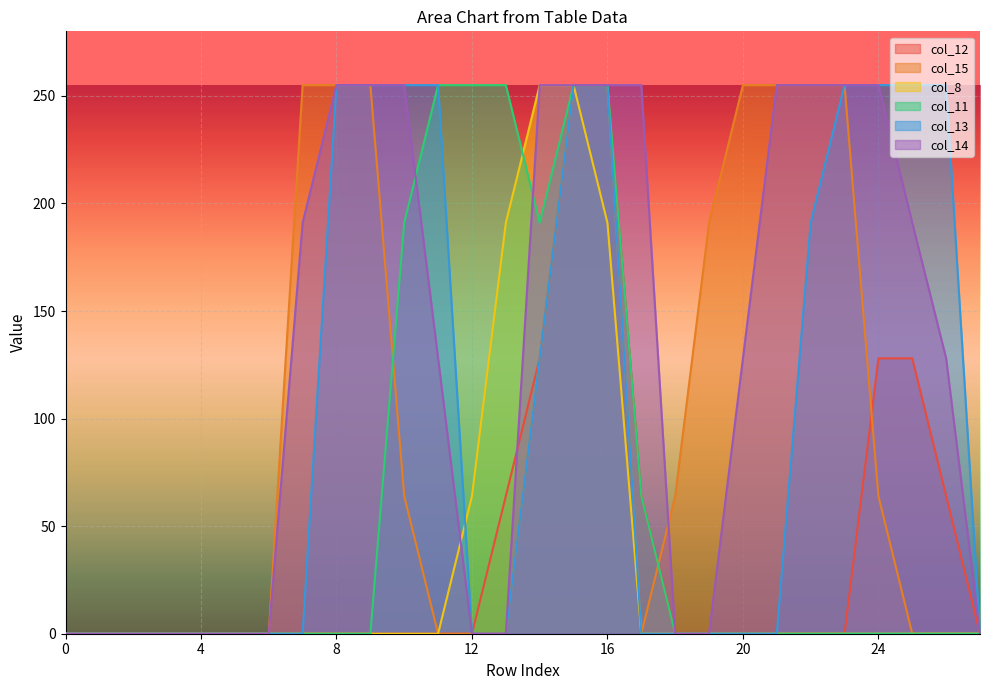

Reading right to left, list all the values displayed in this chart.

col_12: 27=0	26=64	25=128	24=128	23=0	22=0	21=0	20=0	19=0	18=0	17=64	16=255	15=255	14=128	13=64	12=0	11=0	10=0	9=0	8=0	7=0	6=0	5=0	4=0	3=0	2=0	1=0	0=0
col_15: 27=0	26=0	25=0	24=64	23=255	22=255	21=255	20=255	19=191	18=64	17=0	16=255	15=255	14=128	13=0	12=0	11=0	10=64	9=255	8=255	7=255	6=0	5=0	4=0	3=0	2=0	1=0	0=0
col_8: 27=0	26=0	25=0	24=0	23=0	22=0	21=0	20=0	19=0	18=0	17=0	16=191	15=255	14=255	13=191	12=64	11=0	10=0	9=0	8=0	7=0	6=0	5=0	4=0	3=0	2=0	1=0	0=0
col_11: 27=0	26=0	25=0	24=0	23=0	22=0	21=0	20=0	19=0	18=0	17=64	16=255	15=255	14=191	13=255	12=255	11=255	10=191	9=0	8=0	7=0	6=0	5=0	4=0	3=0	2=0	1=0	0=0
col_13: 27=0	26=255	25=255	24=255	23=255	22=191	21=0	20=0	19=0	18=0	17=0	16=255	15=255	14=128	13=0	12=0	11=255	10=255	9=255	8=255	7=0	6=0	5=0	4=0	3=0	2=0	1=0	0=0
col_14: 27=0	26=128	25=191	24=255	23=255	22=255	21=255	20=128	19=0	18=0	17=255	16=255	15=255	14=255	13=0	12=0	11=128	10=255	9=255	8=255	7=191	6=0	5=0	4=0	3=0	2=0	1=0	0=0